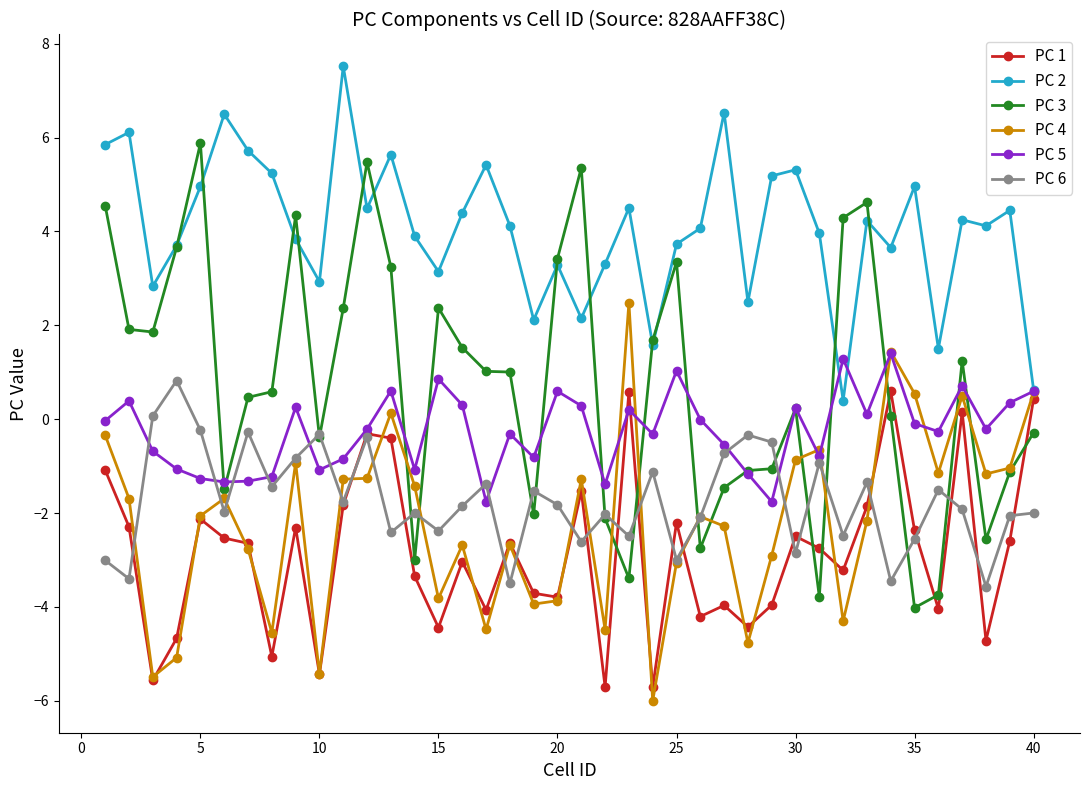

True or false: PC 6 has more than 0 interior local peaks.

True